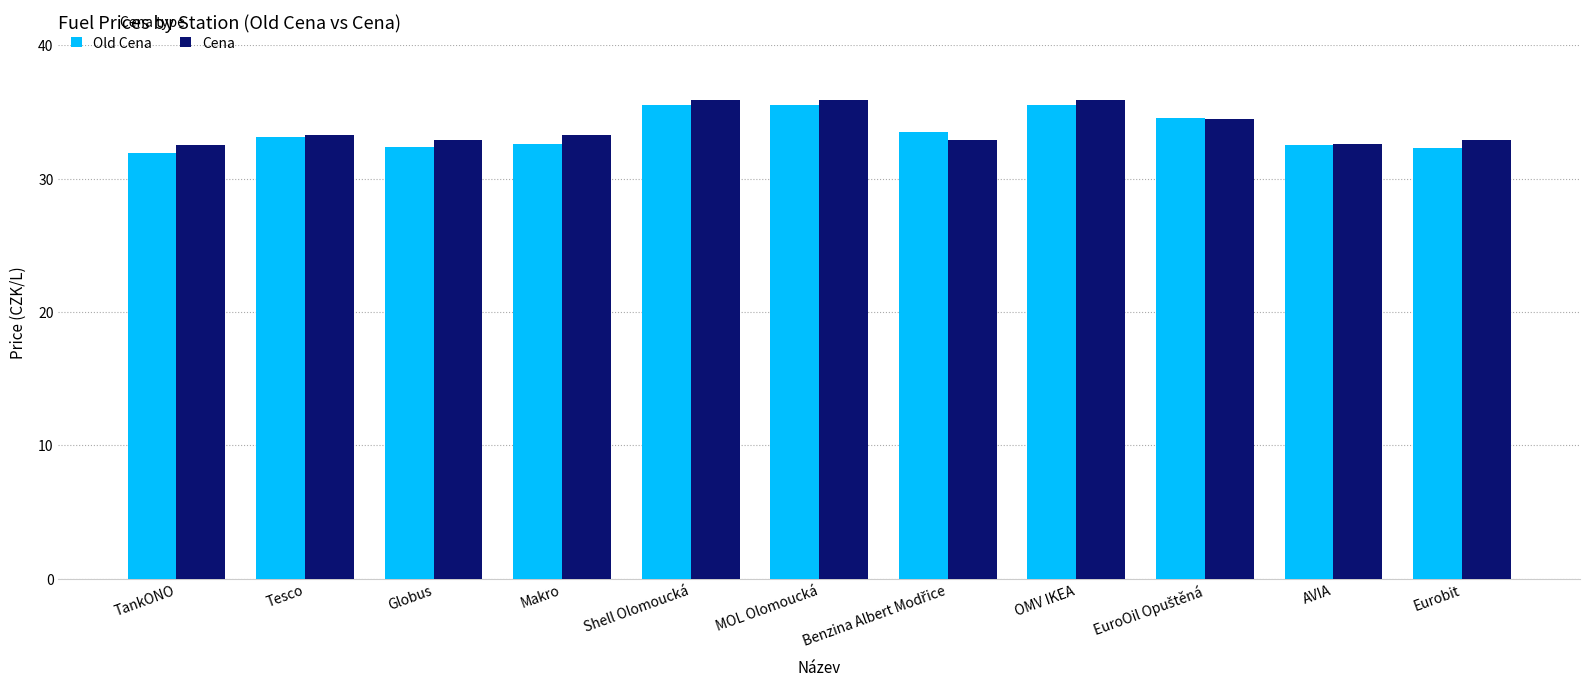

What is the label of the 8th bar from the left?

OMV IKEA